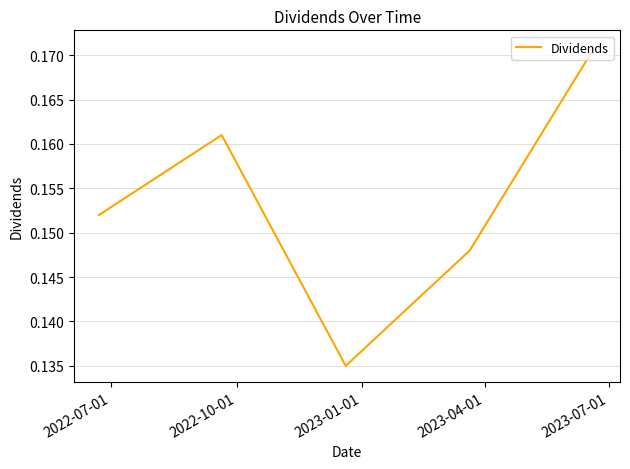

What is the sum of all values?

0.8